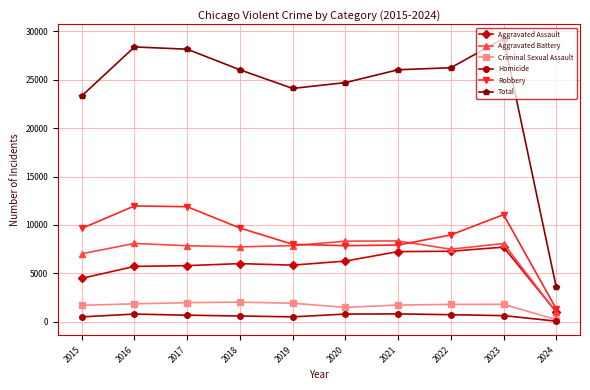

At which label does Criminal Sexual Assault reach its minimum?

2024